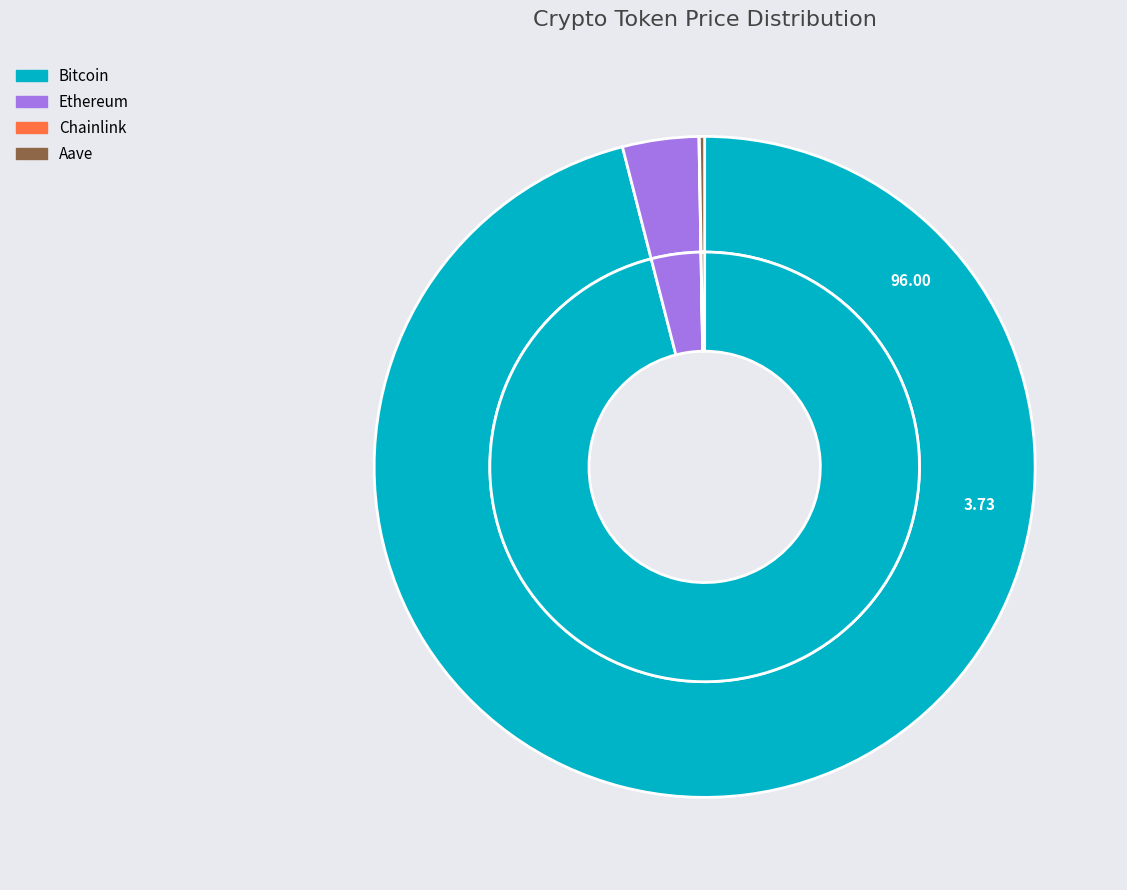

To the nearest percent, what portion does Bitcoin represent?

96%